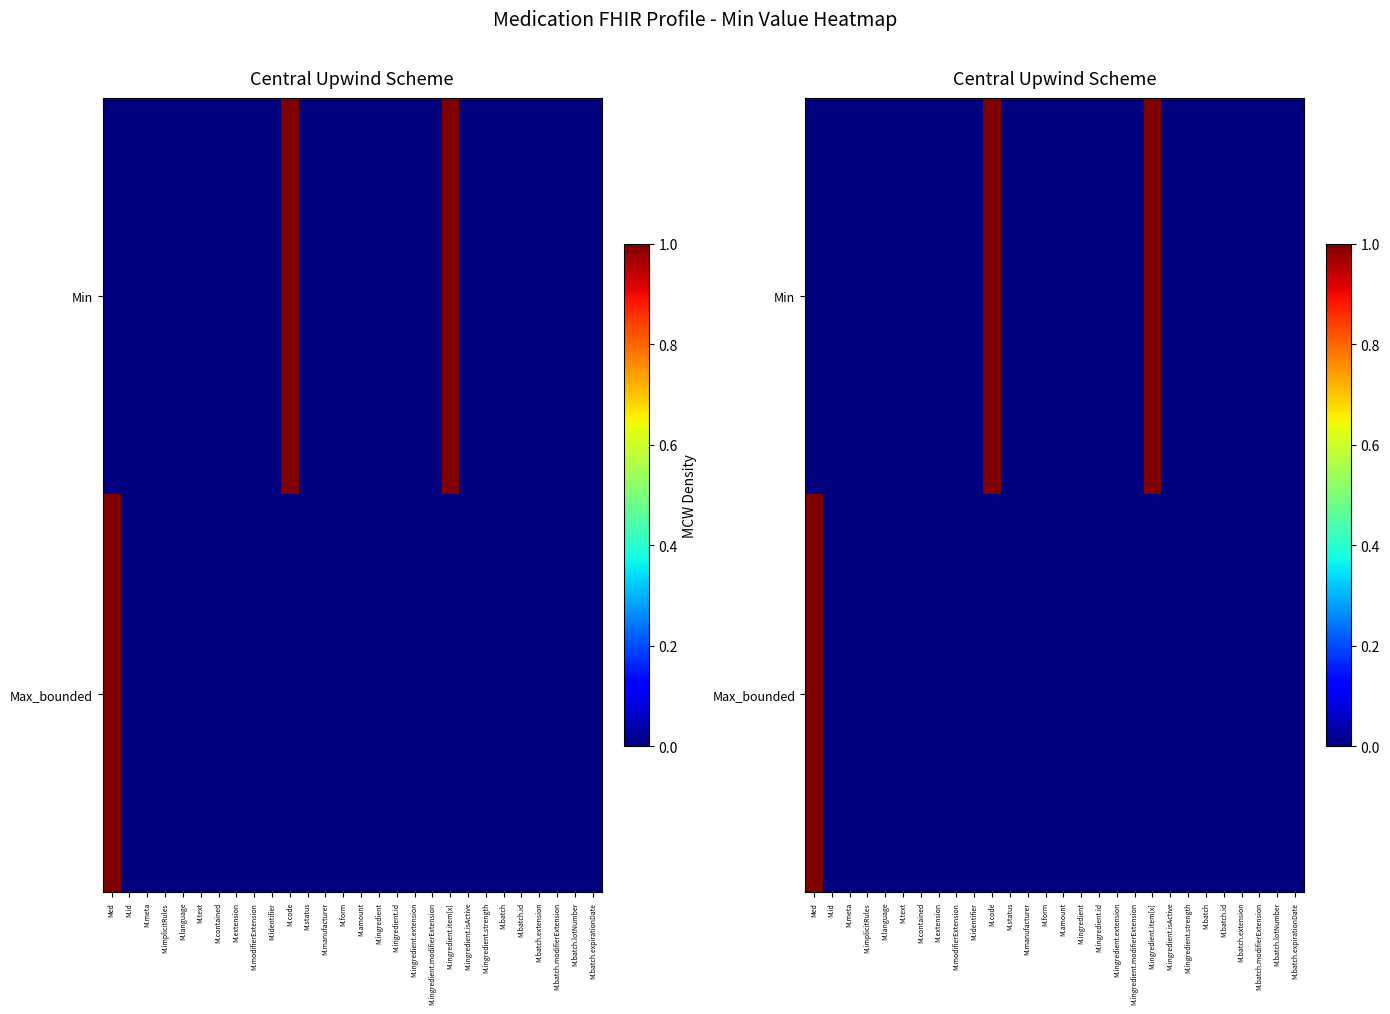

How many data points does each series have?

28